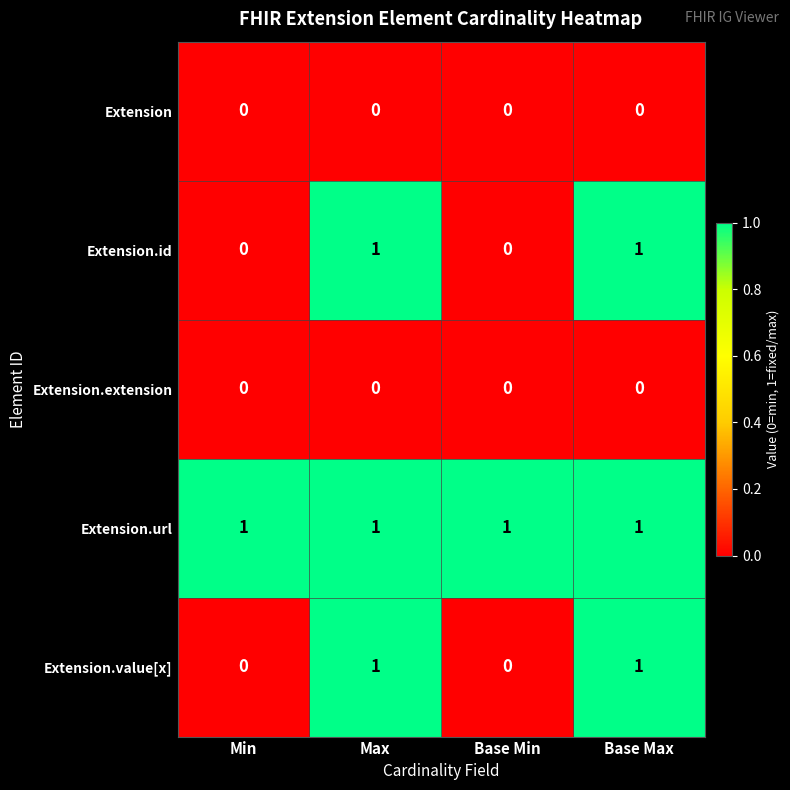

At how many categories does at least one series exceed 0?

4